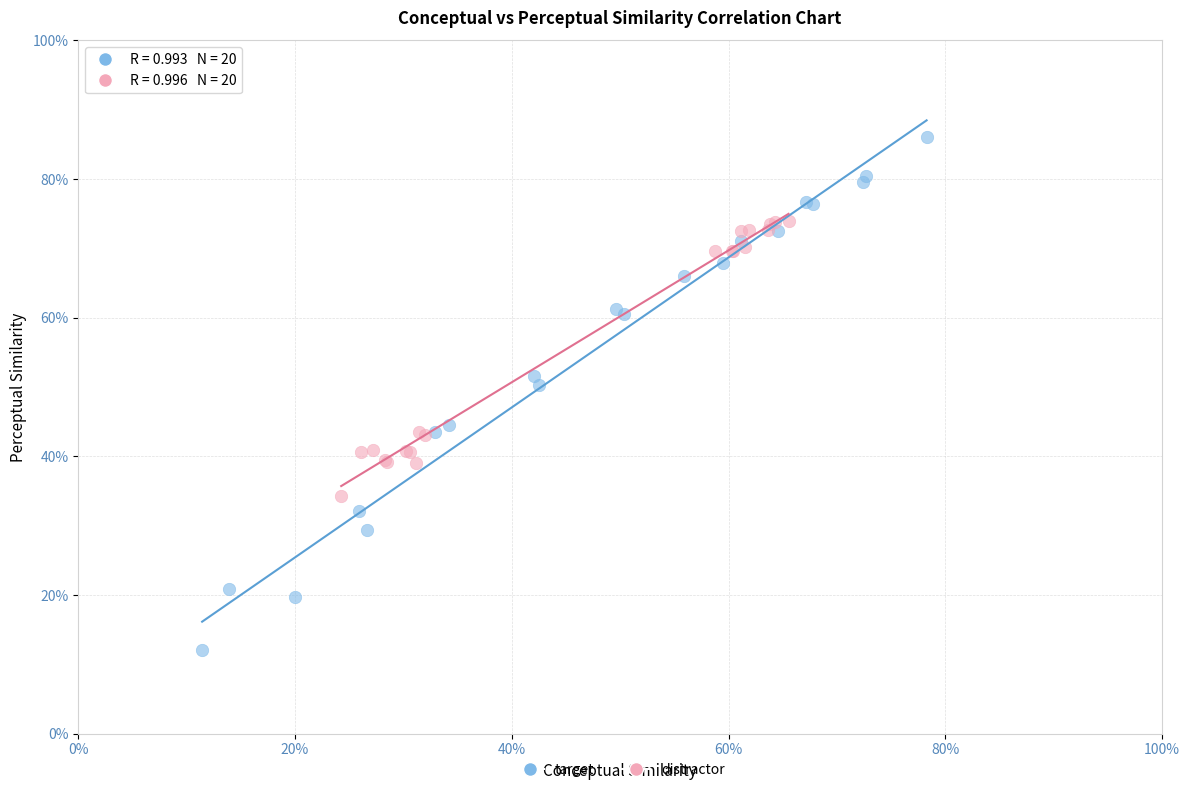

Which series has the widest spread of Y values?

target